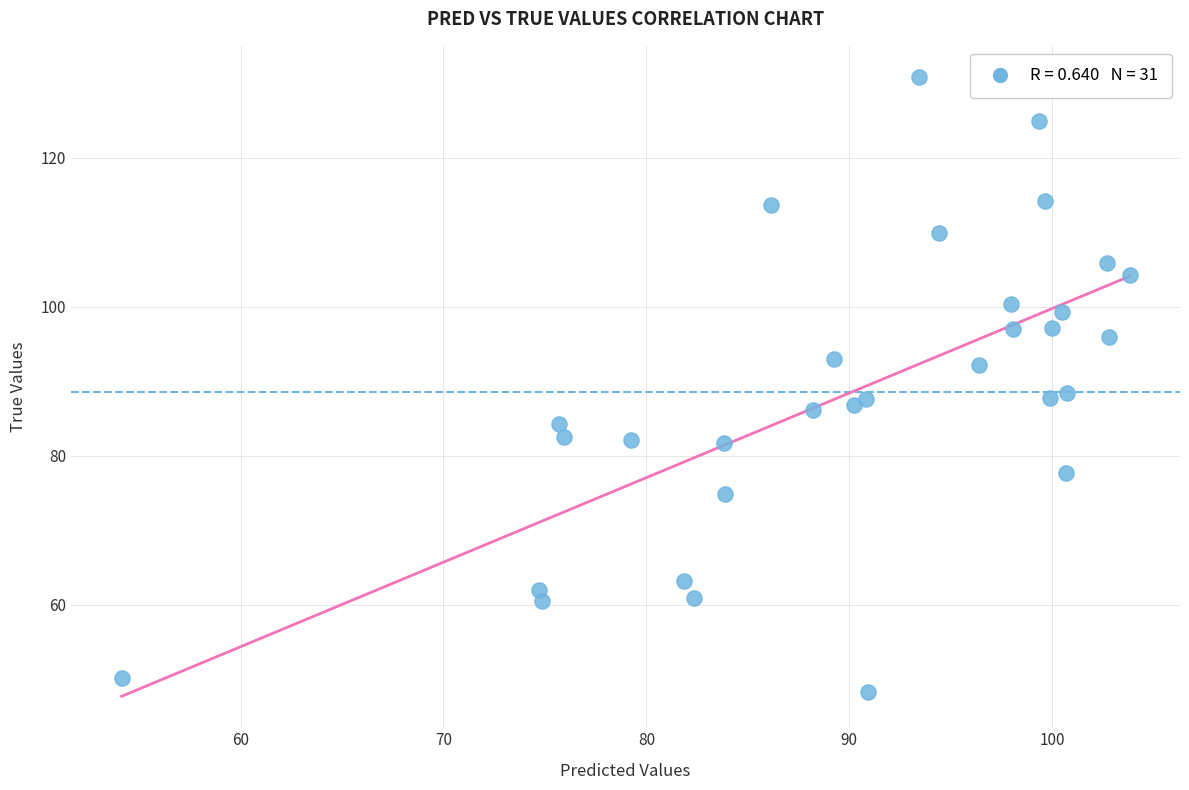

What is the range of Y values (max minus min)?

82.6